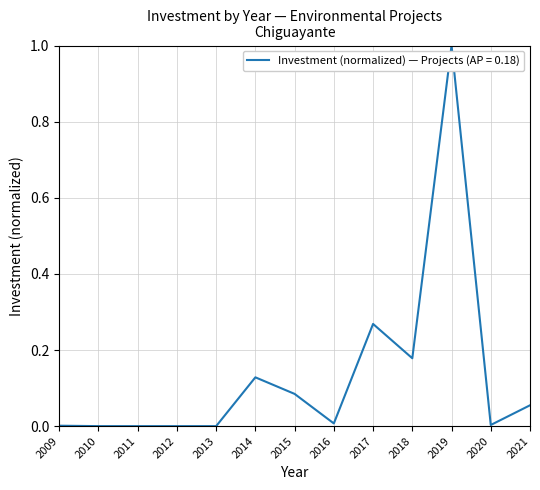

True or false: there are more than 2 points higher than both neighbors.

True